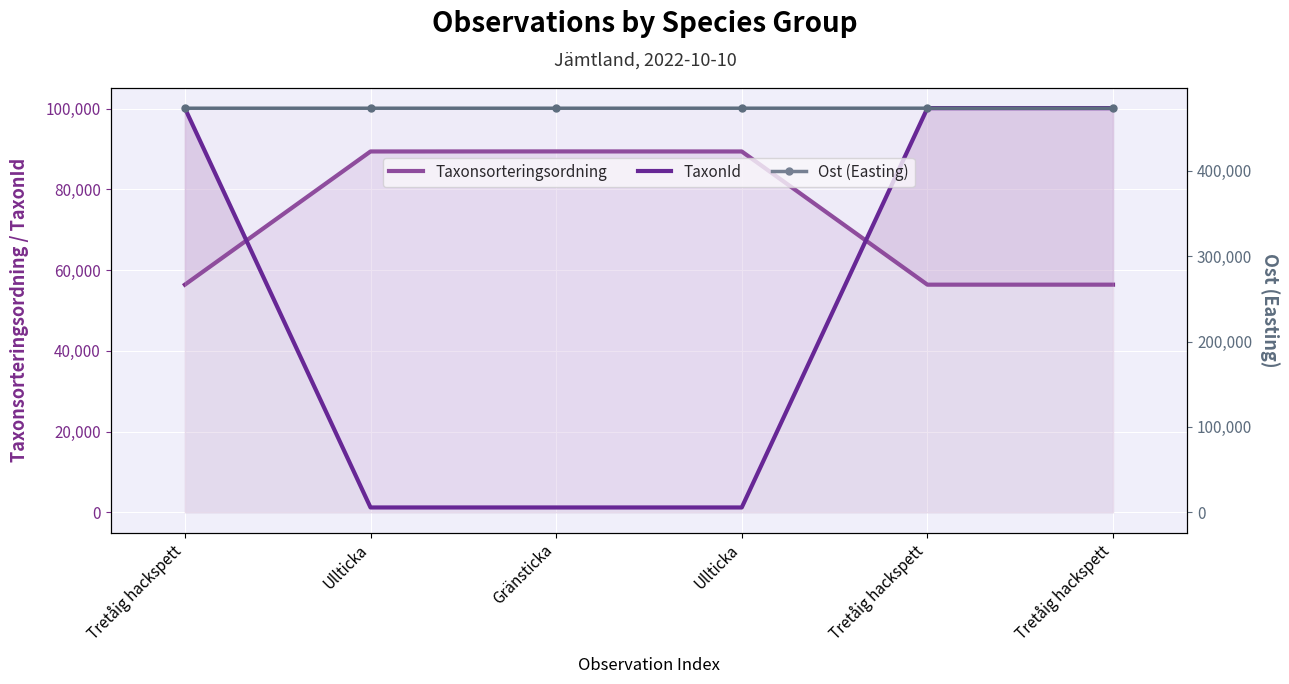

What is the label of the 1st point from the left?

Tretåig hackspett